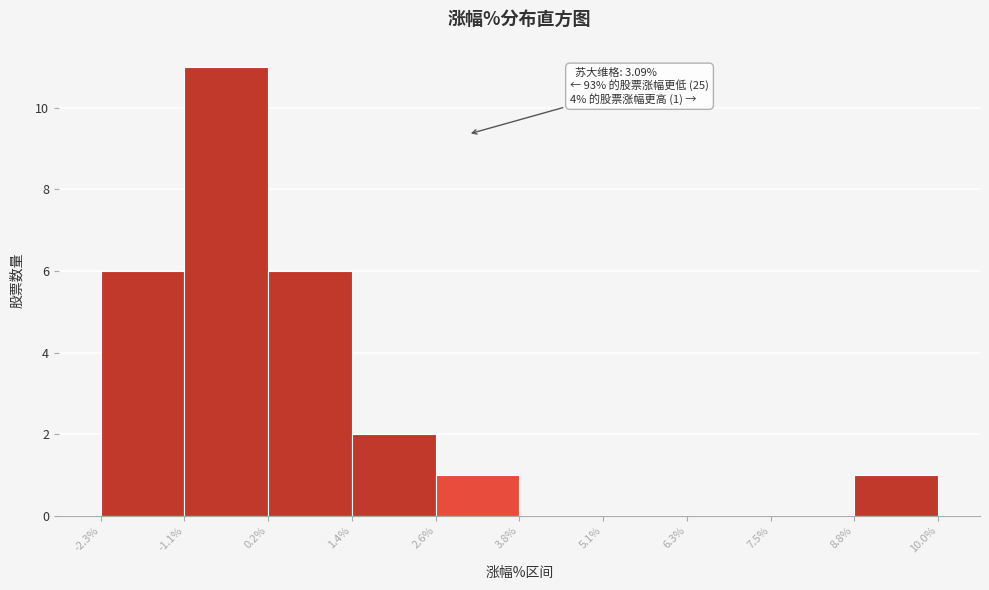

Over which range of the x-axis is the bar tallest?

-1.1% to 0.2%